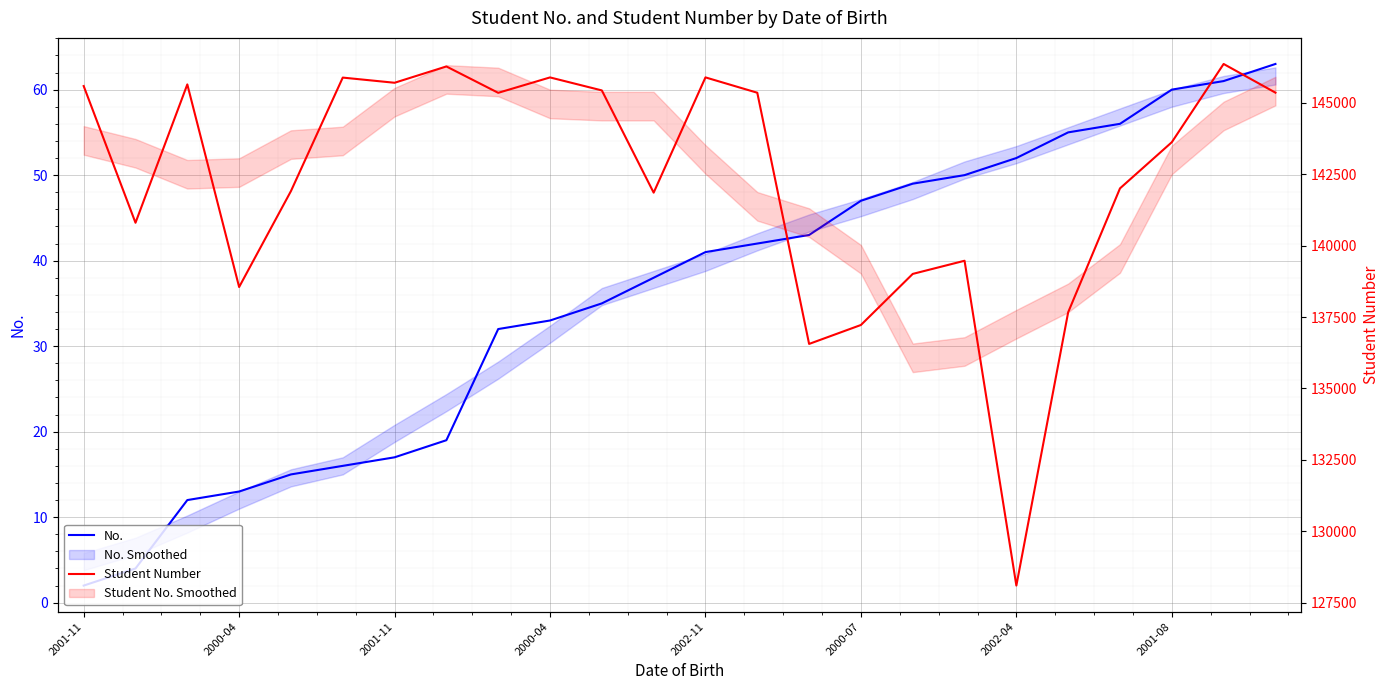

Which label corresponds to the smallest value in the chart?

2001-11